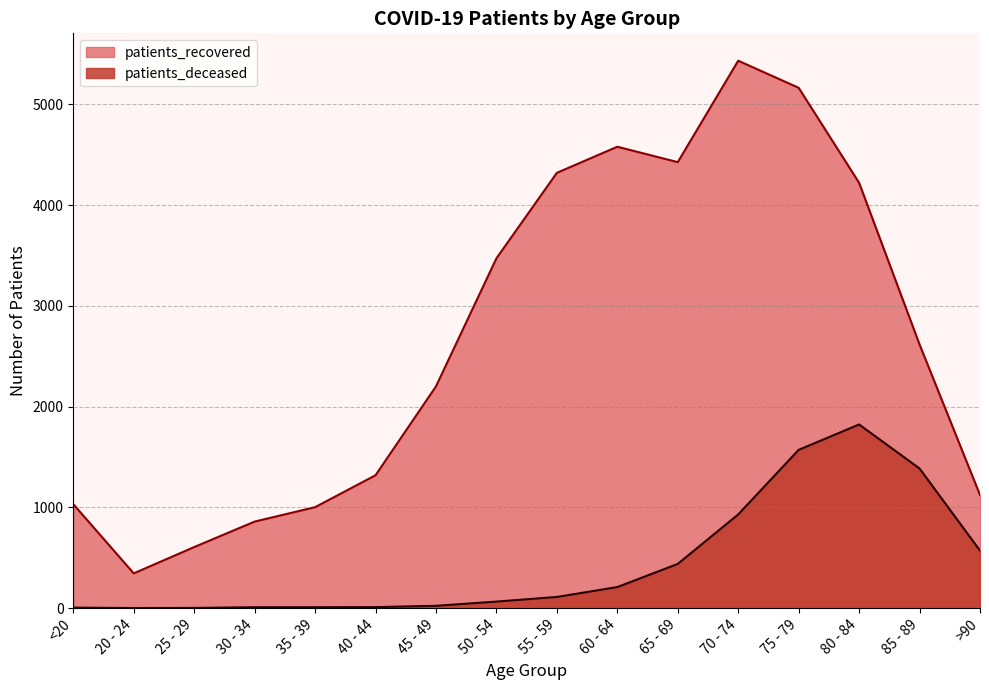

List the series in order of their overall mean, highest first.

patients_recovered, patients_deceased